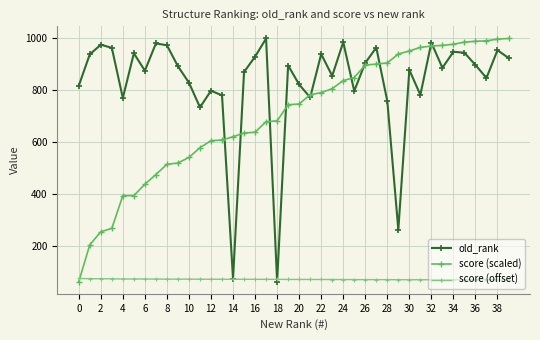

How many intersections are there between score (scaled) and score (offset)?

1